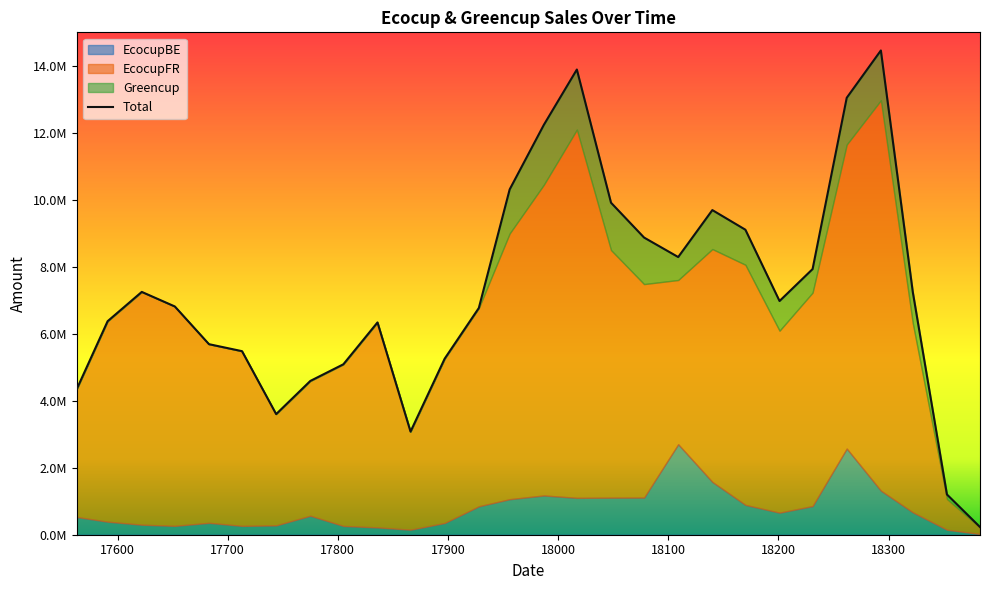

What is the sum of the Greencup values at 18231 and 17897?

702692.7